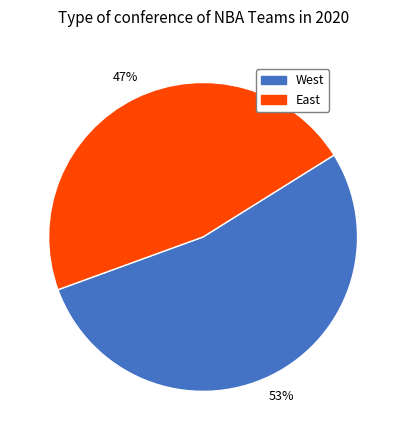

To the nearest percent, what is the average slice percentage?

50%